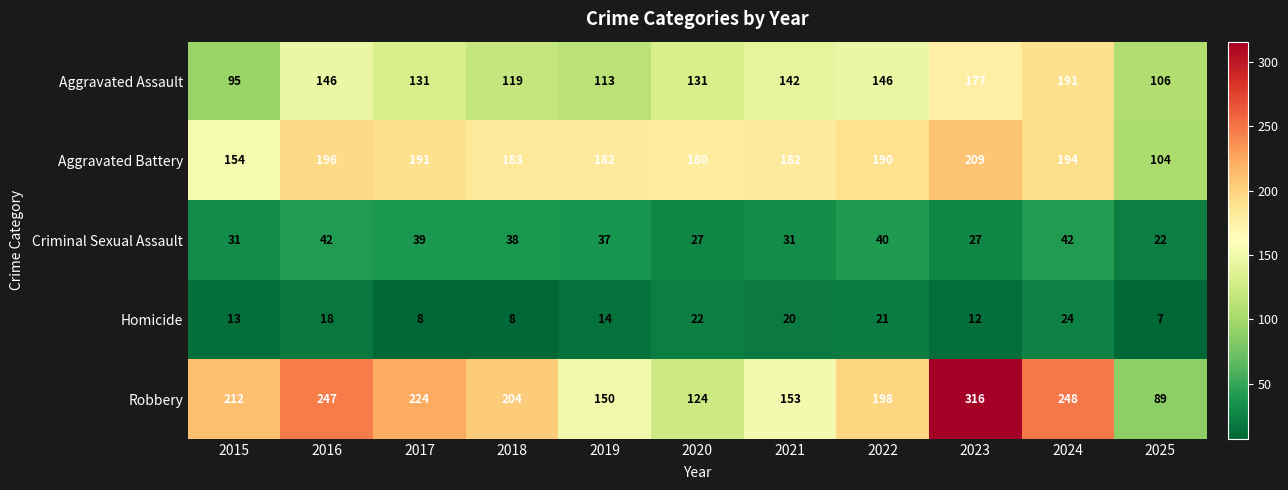

At which category is the sum across all series the highest?

2023